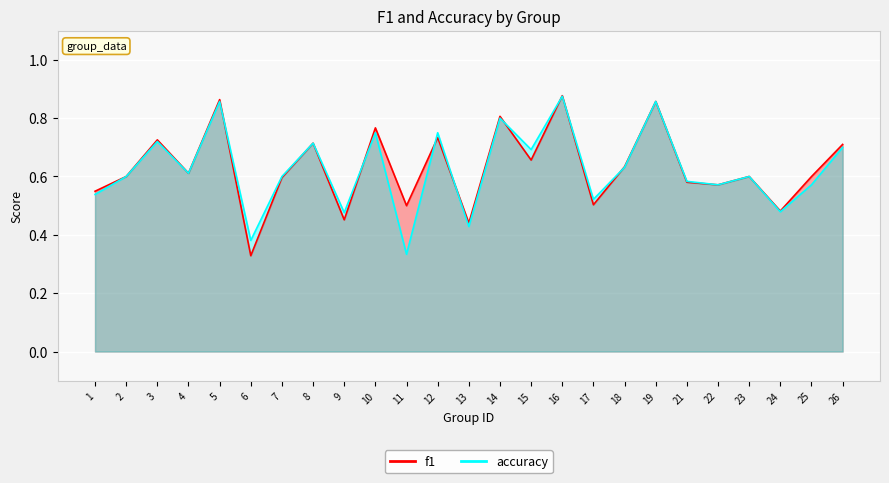

At how many categories does at least one series exceed 0?

25